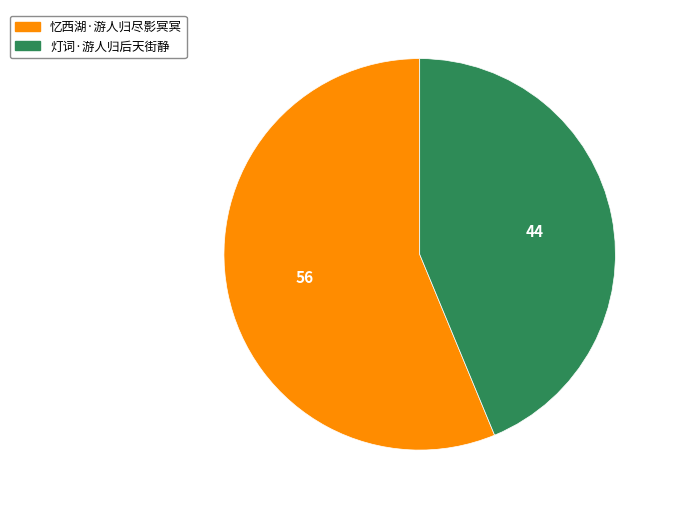

How many segments does this pie chart have?

2